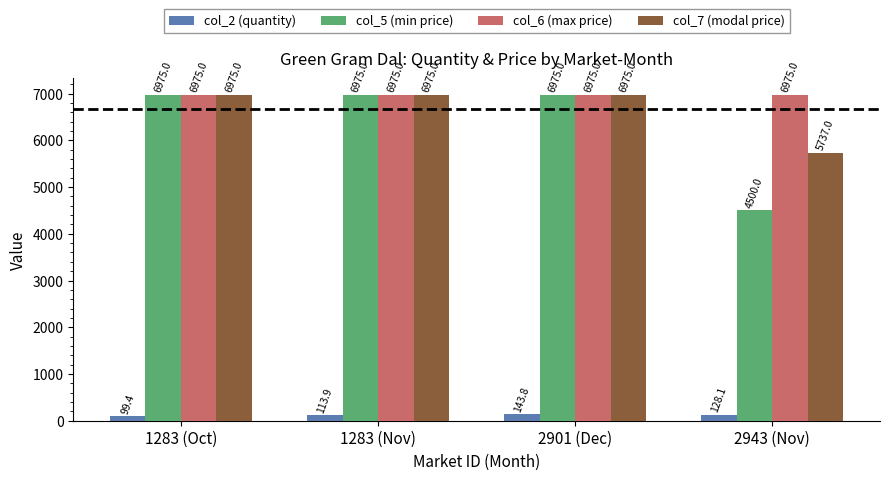

What position from the left is 2943 (Nov)?

4